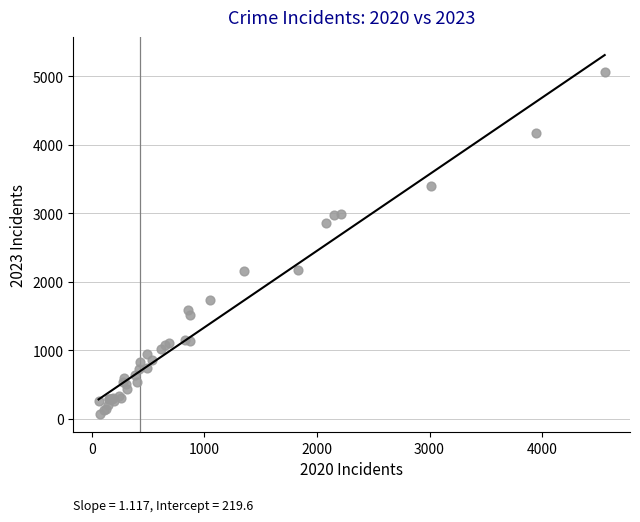

What Y value in the scatter plot is closest to 2567?

2862